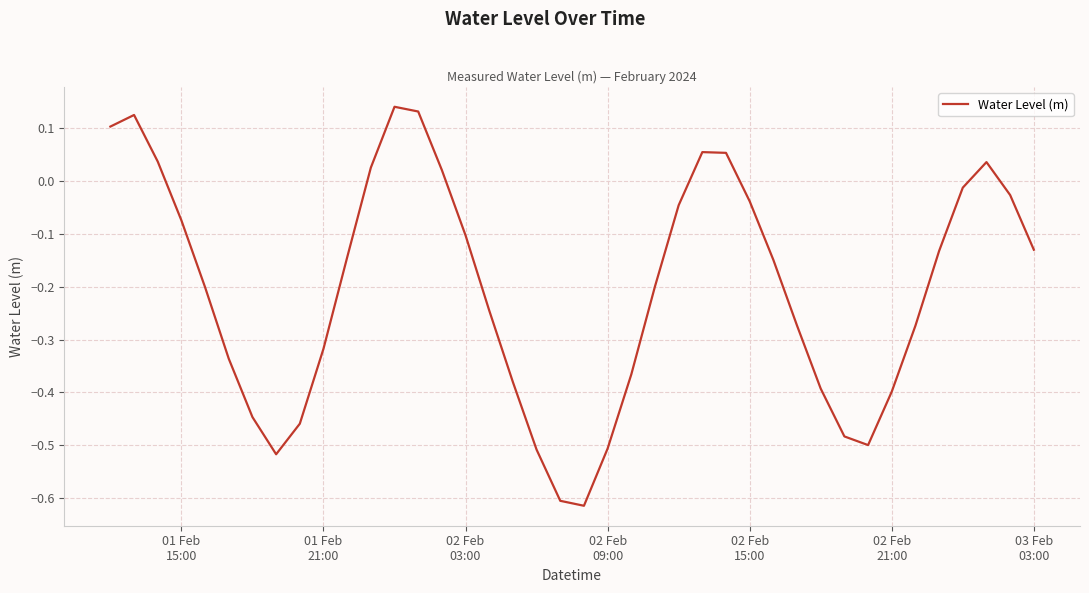

Does the chart have visible grid lines?

Yes